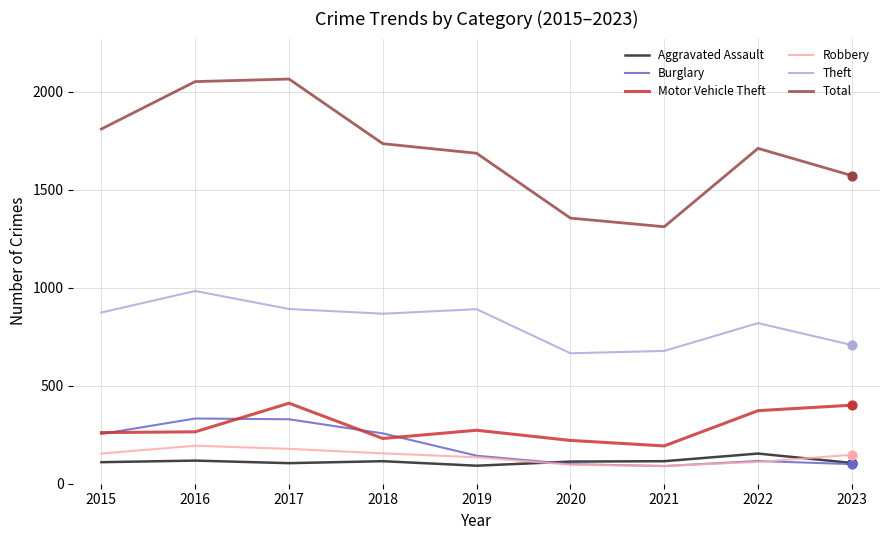

At how many categories does at least one series exceed 1583?

6